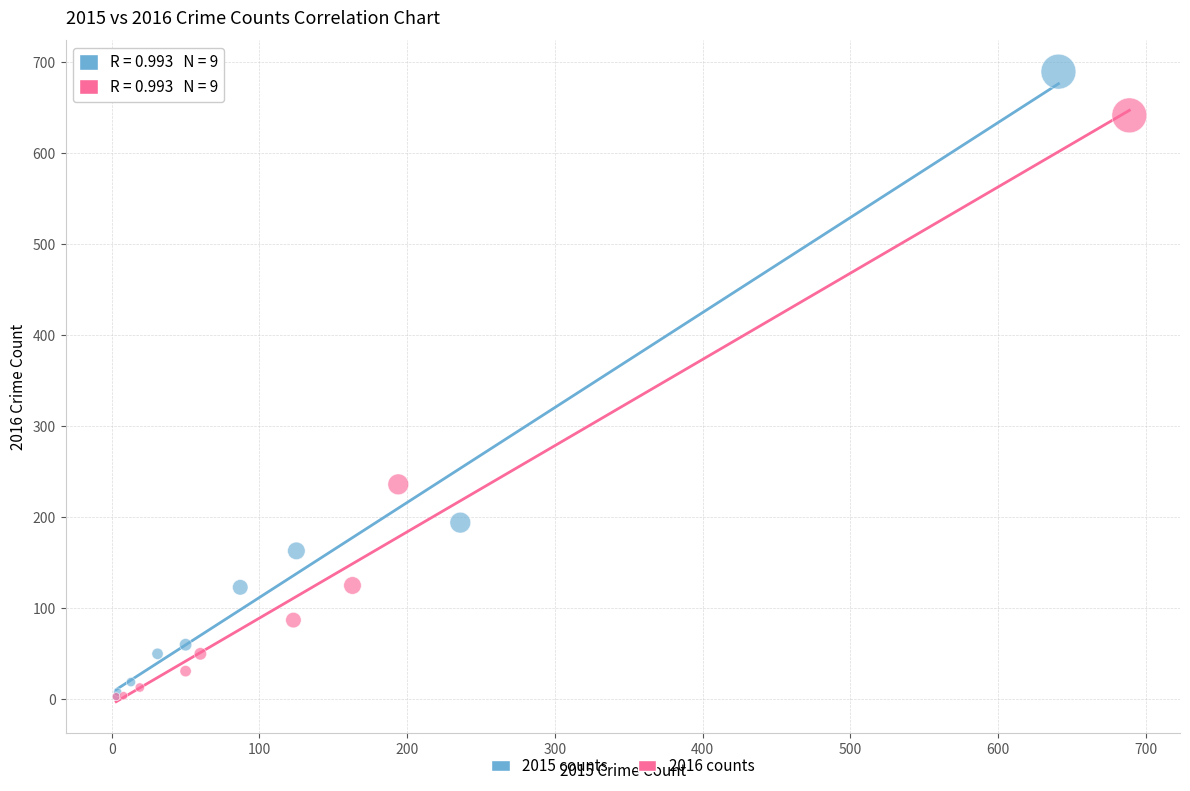

Which series has the widest spread of Y values?

2015 counts